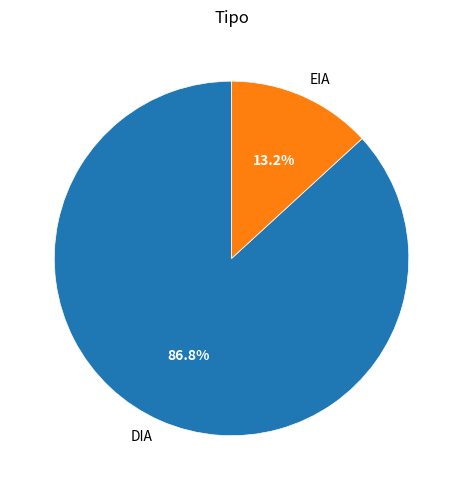

What portion of the pie excludes EIA?

86.8%